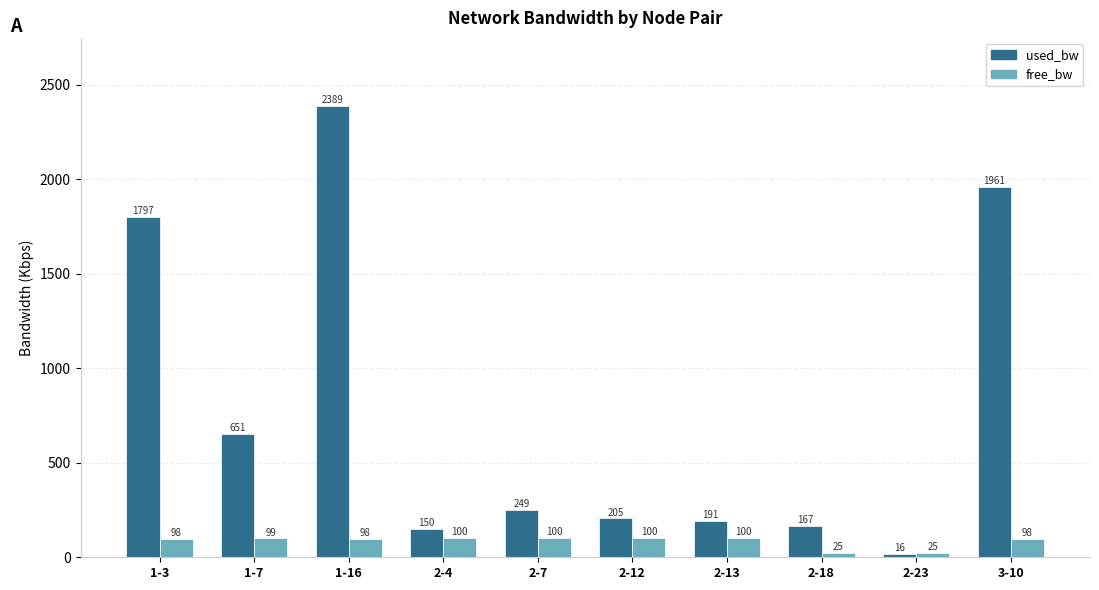

What is the label of the 1st bar from the left?

1-3